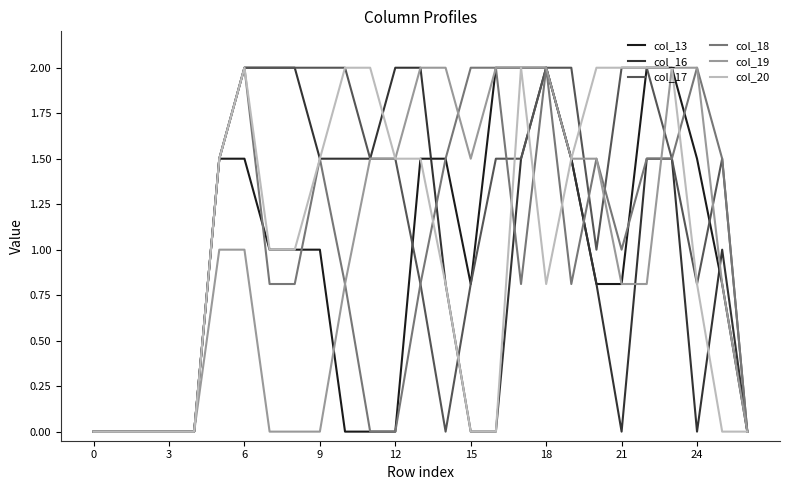

Does the chart have visible grid lines?

No